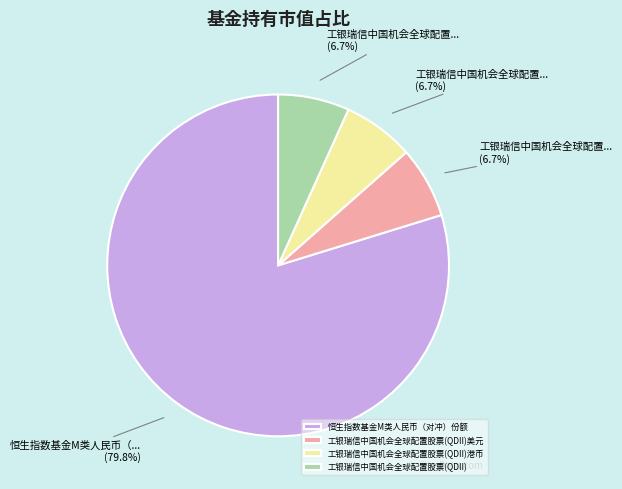

To the nearest percent, what is the difference between the largest and smallest slice percentages?

73%